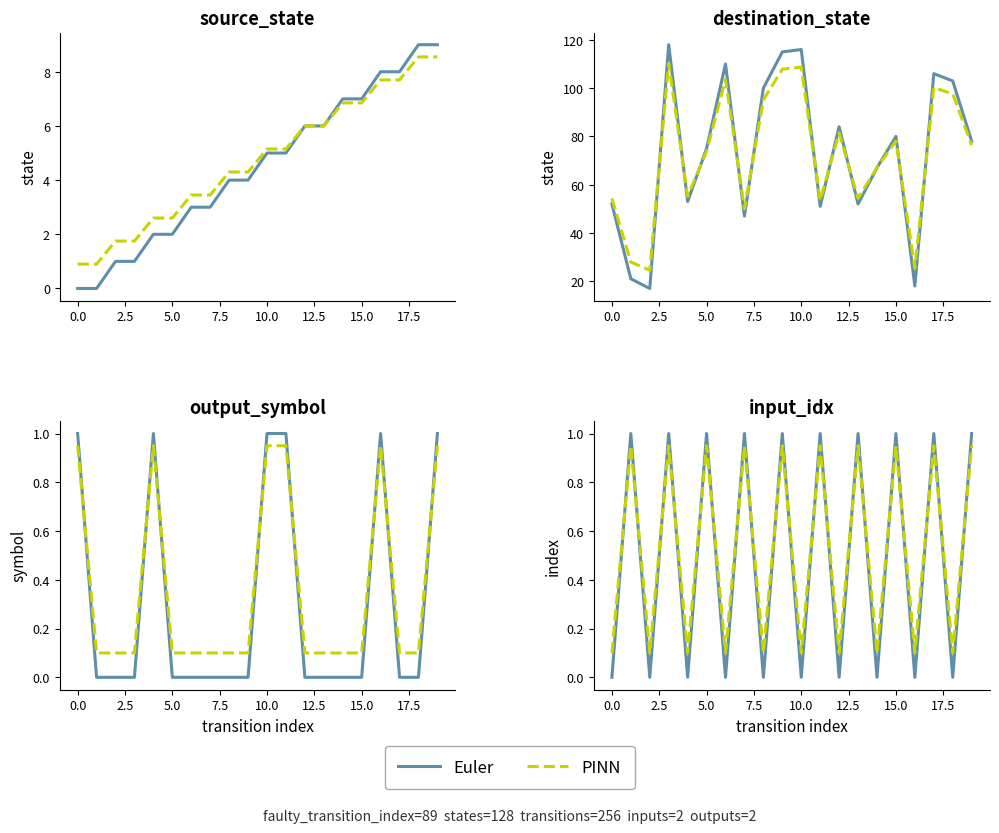

What is the spread (max minus min) of values at 15.0?

0.1